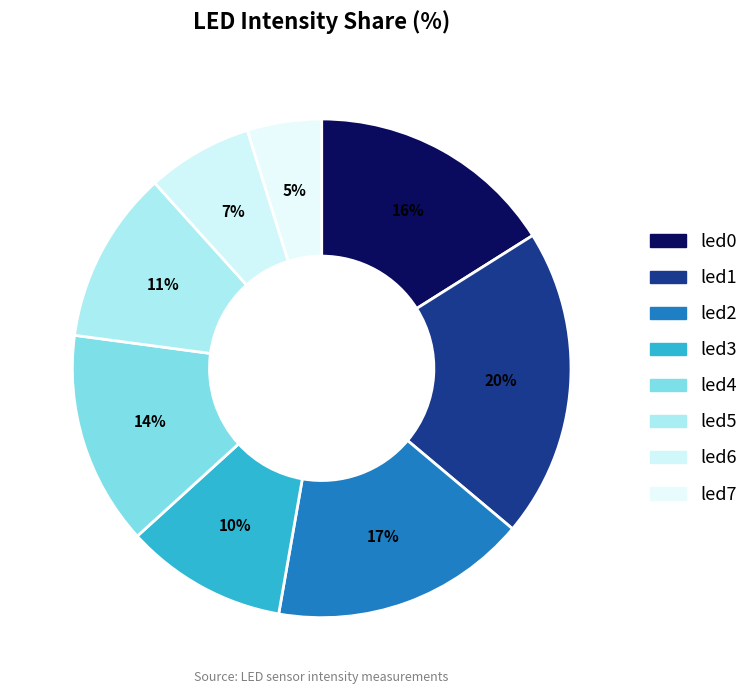

What is the change in value from led0 to led5?

-0.1